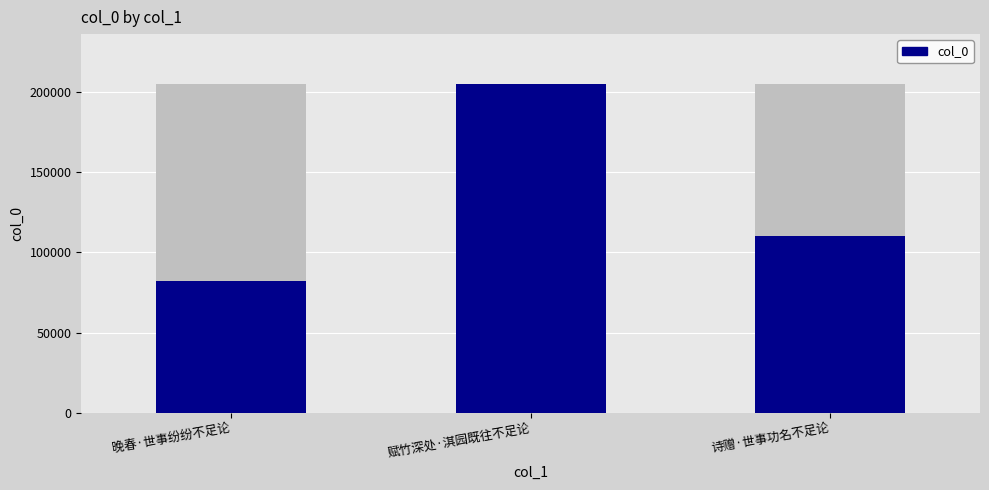

What is the difference between the second highest and minimum values?

27843